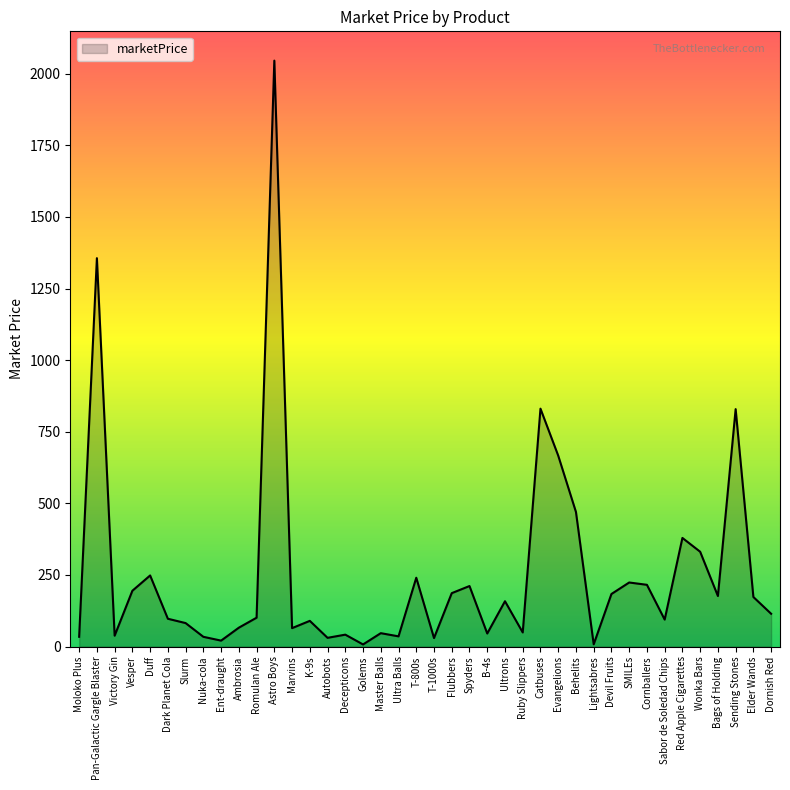

What is the difference between the maximum and minimum values?

2038.5